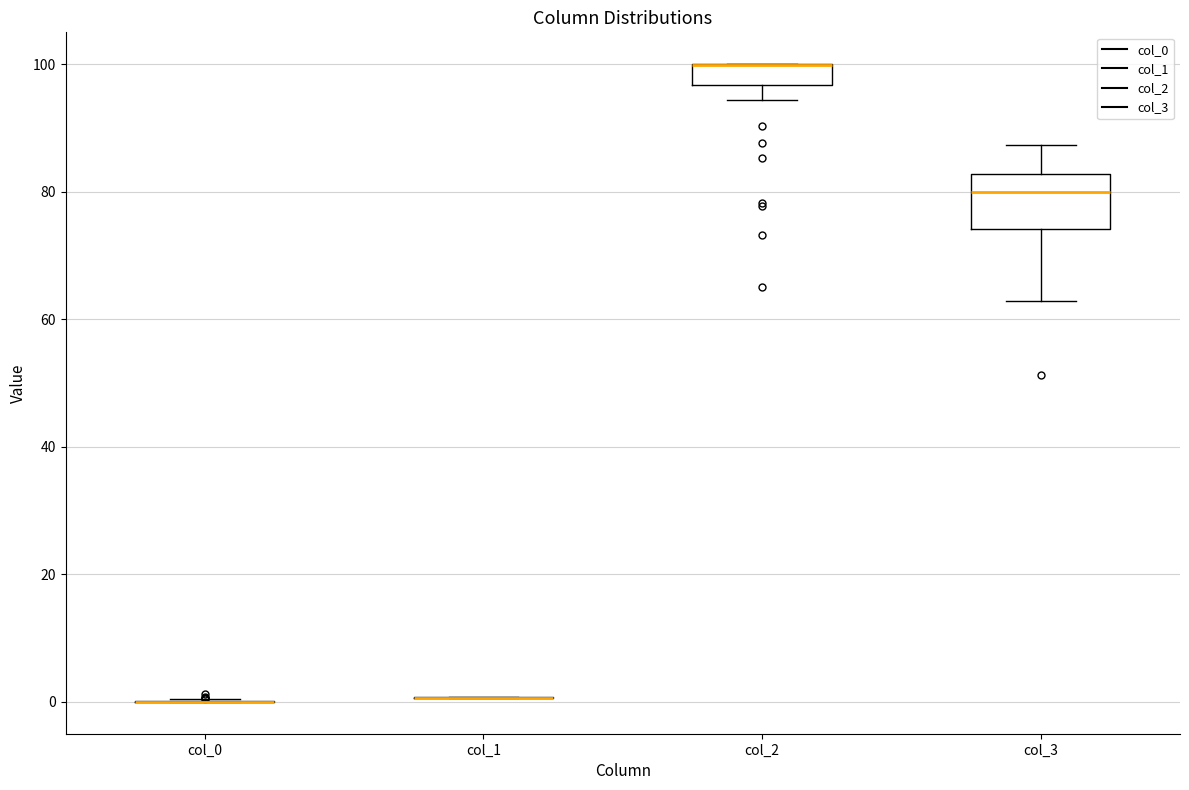

Reading left to right, read every box against the y-axis: the position of its median line, the range the box covers, and the ends of its whiskers. The values are not printed on the chart, so give them approximately, as read against the axis.

col_0: box collapsed to a line at 0, whiskers 0 to 0
col_1: box collapsed to a line at 0, whiskers 0 to 0
col_2: median 100 (drawn on the box's upper edge), box 96 to 100, whiskers 94 to 100
col_3: median 80, box 74 to 82, whiskers 62 to 88